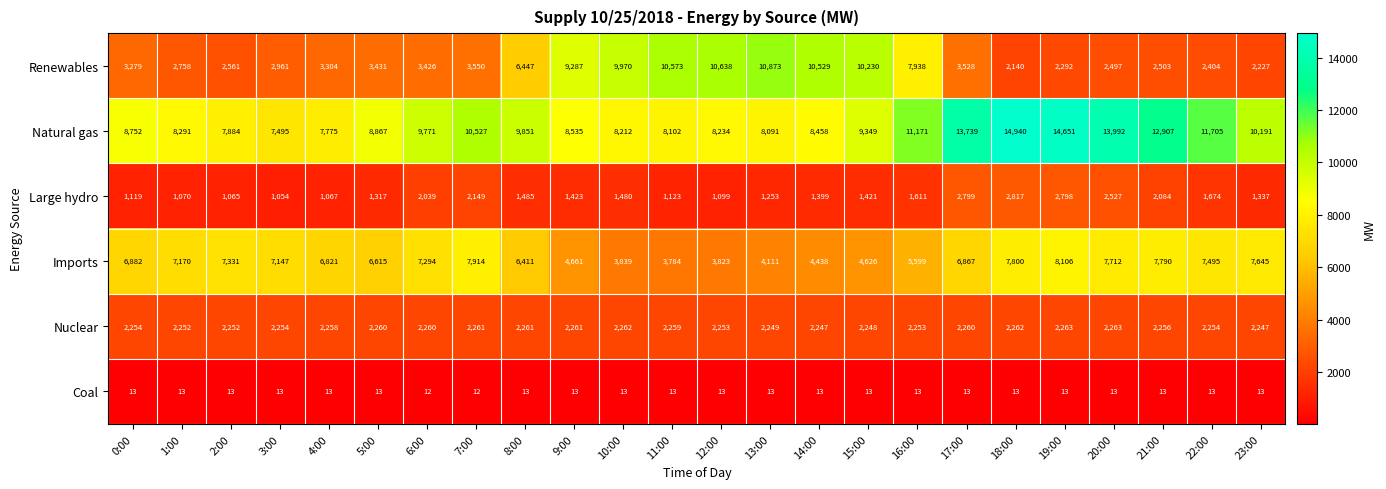

Is it true that Coal equals 13 at 12:00?

True